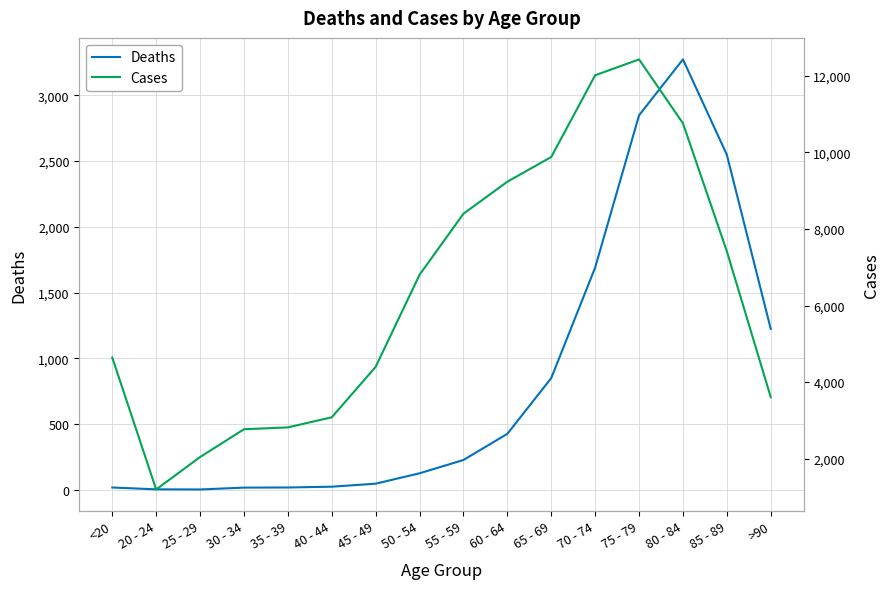

At which label does Cases first exceed 6803?

55 - 59